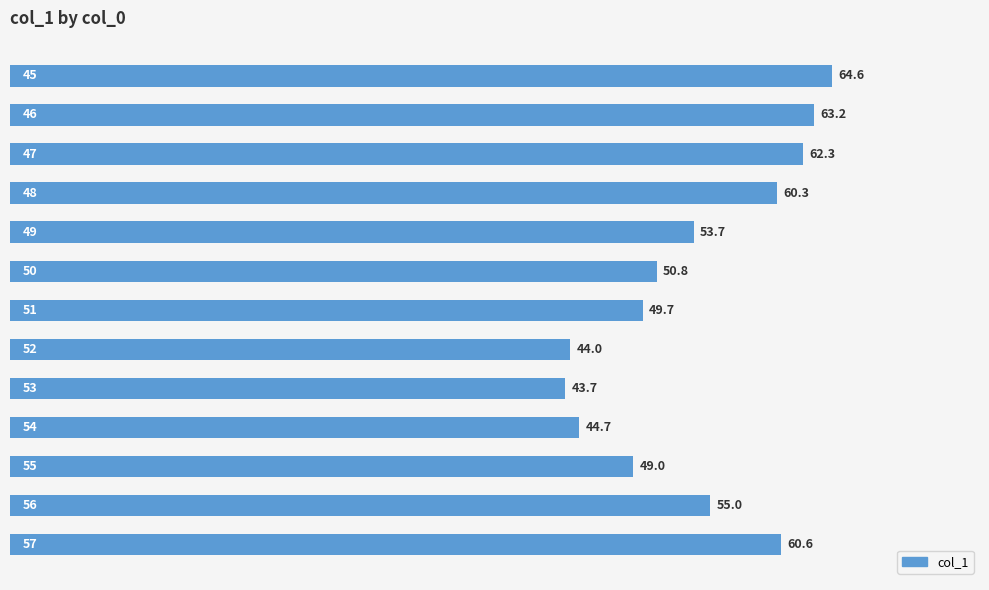

What is the value of the 13th bar from the top?

60.6